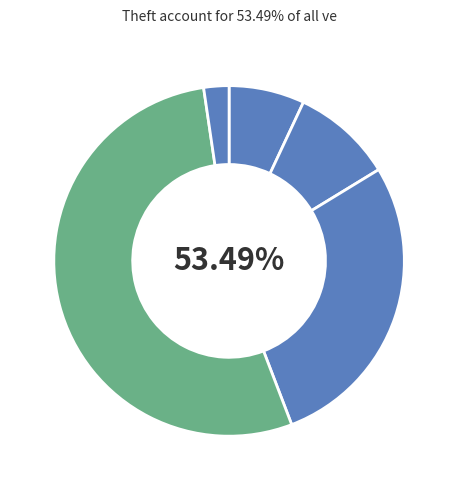

To the nearest percent, what portion does Aggravated Battery represent?

9%